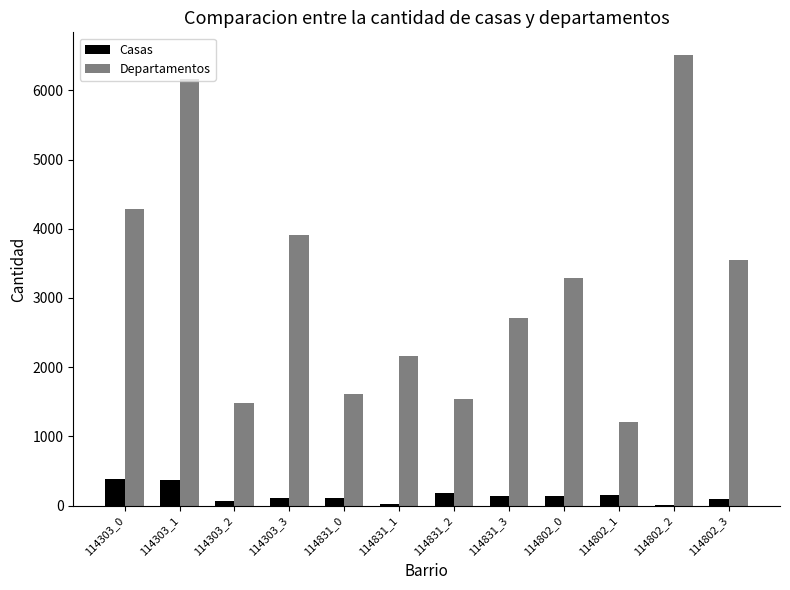

Is the value of Departamentos at 114802_1 greater than the value of Casas at 114802_0?

Yes